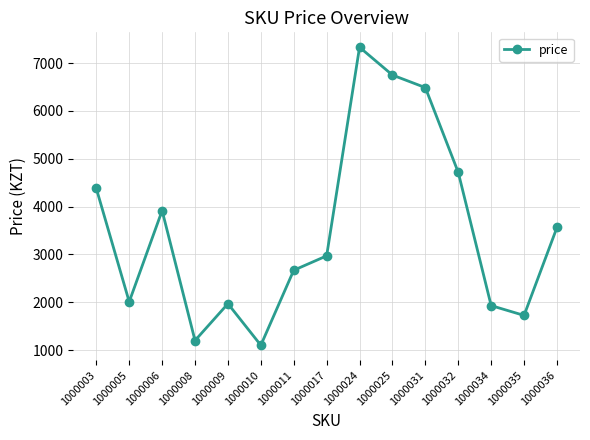

Reading left to right, extract all data points from this chart.

4379	2010	3916	1200	1970	1101	2669	2970	7332	6750	6488	4715	1930	1725	3564